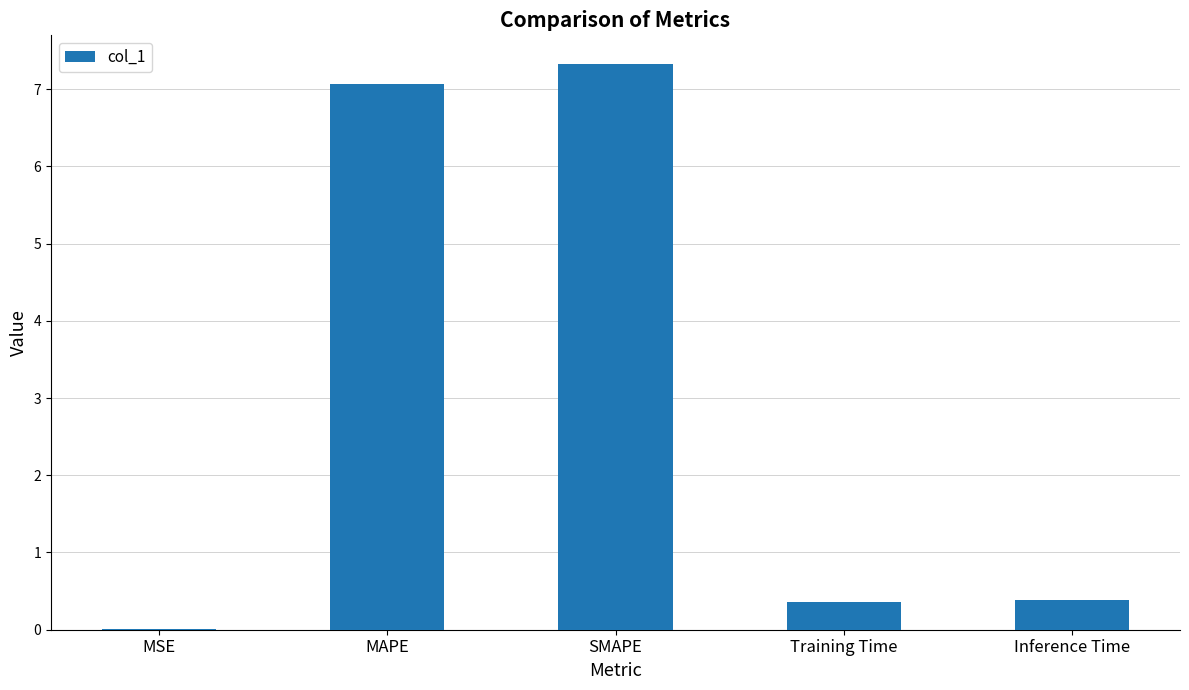

The chart shows a value of 7.1 at MAPE. True or false?

True